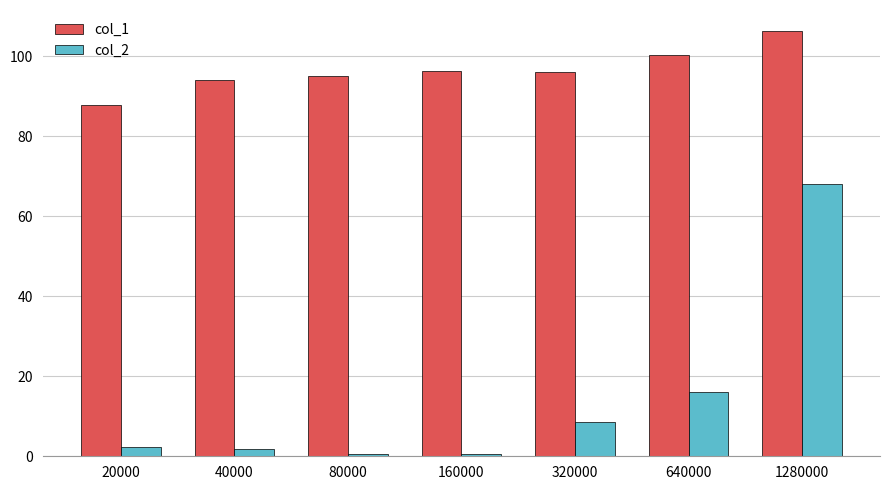

What is the value of the col_2 bar at the 2nd from the left?

1.8